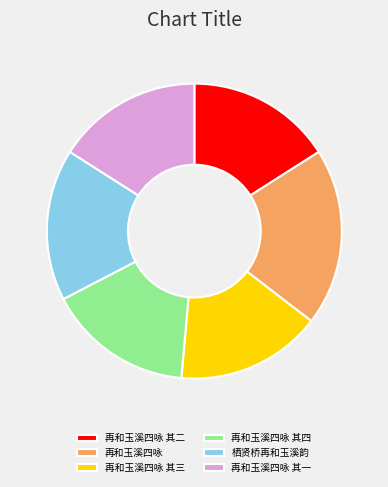

Count the number of slices in the pie.

6